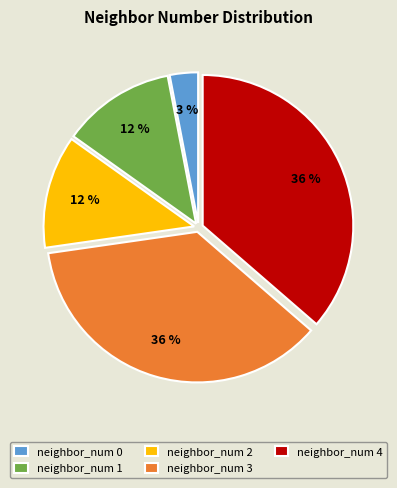

What percentage is the neighbor_num 4 slice, to the nearest percent?

36%